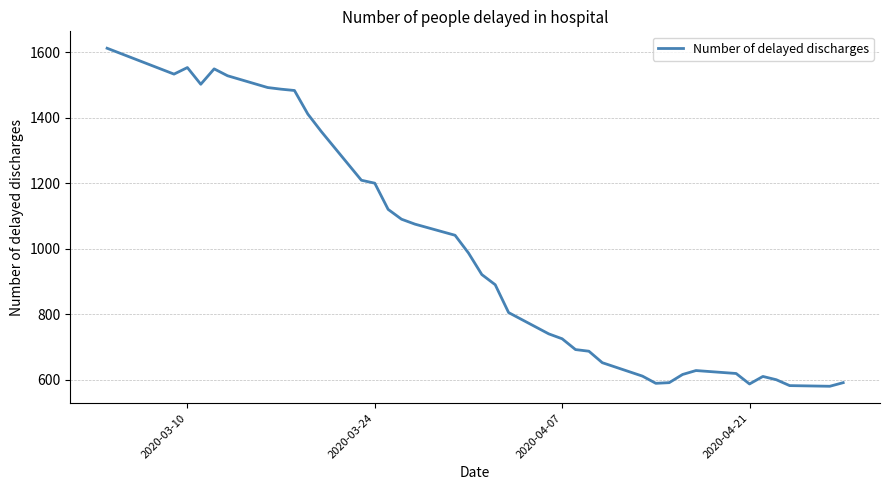

Is this an area chart (filled region under the line)?

No